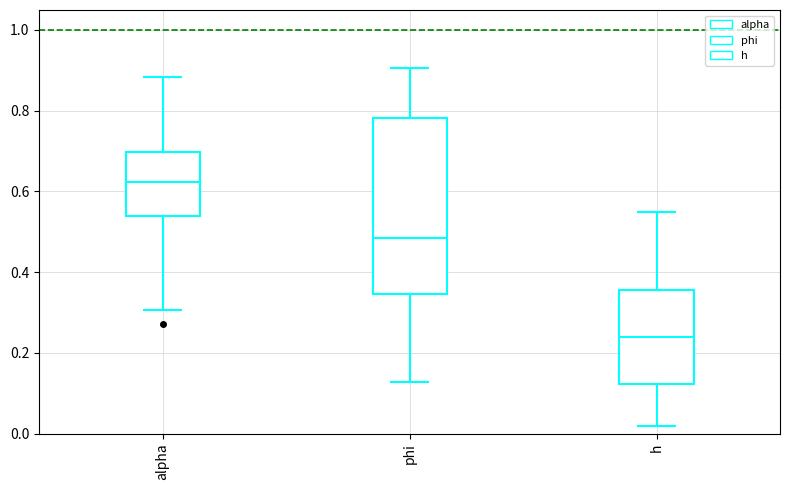

Comparing the boxes themselves (not the whiskers), which one is the tallest?

phi